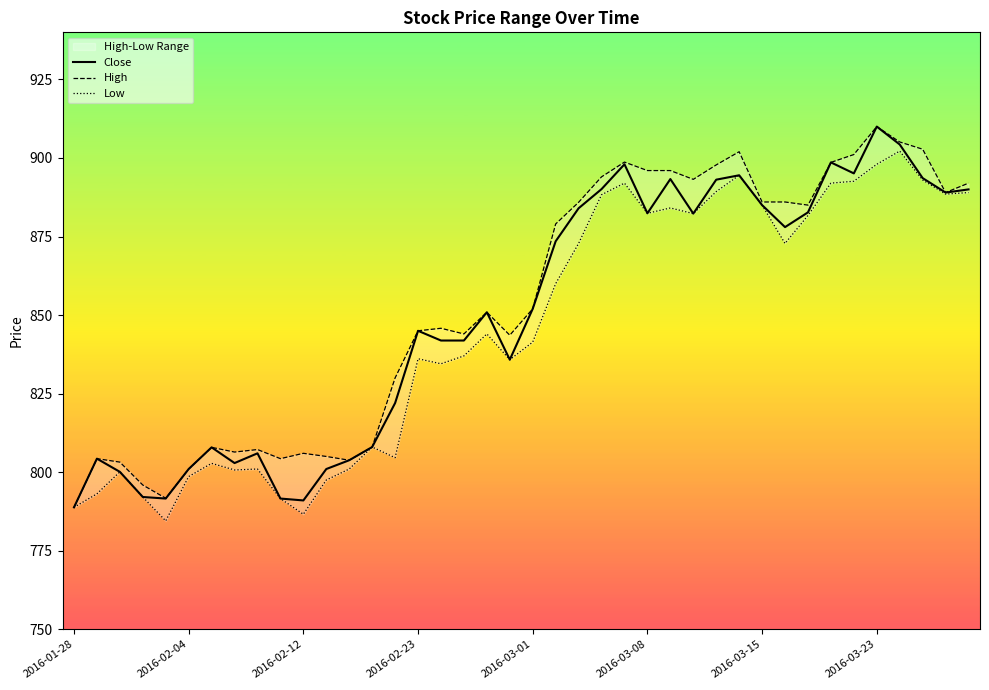

The Close series shows 1330.8 at 2016-03-15. True or false?

False